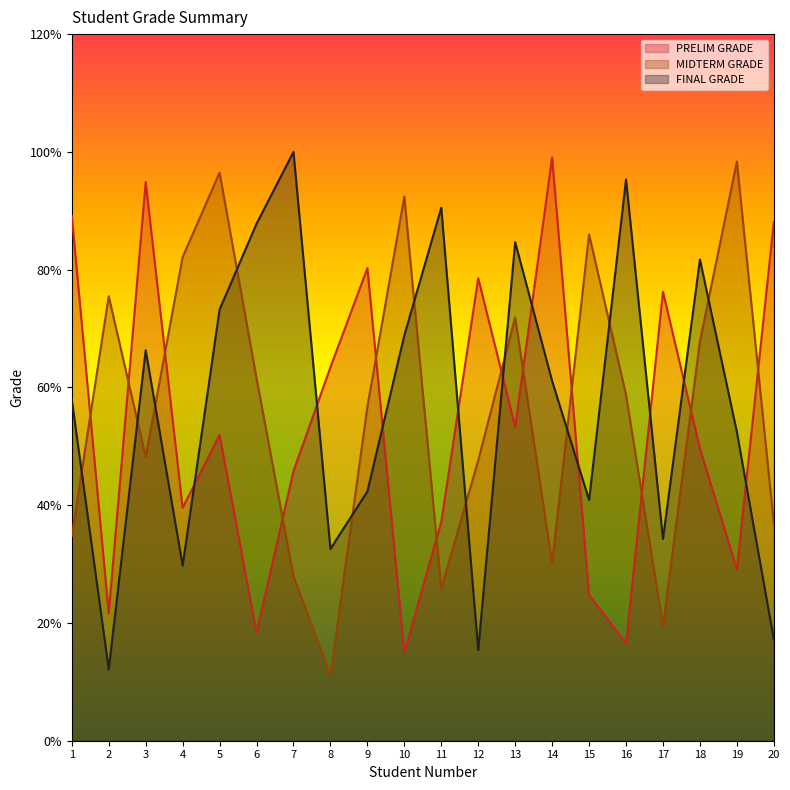

How many lines are shown in the chart?

3